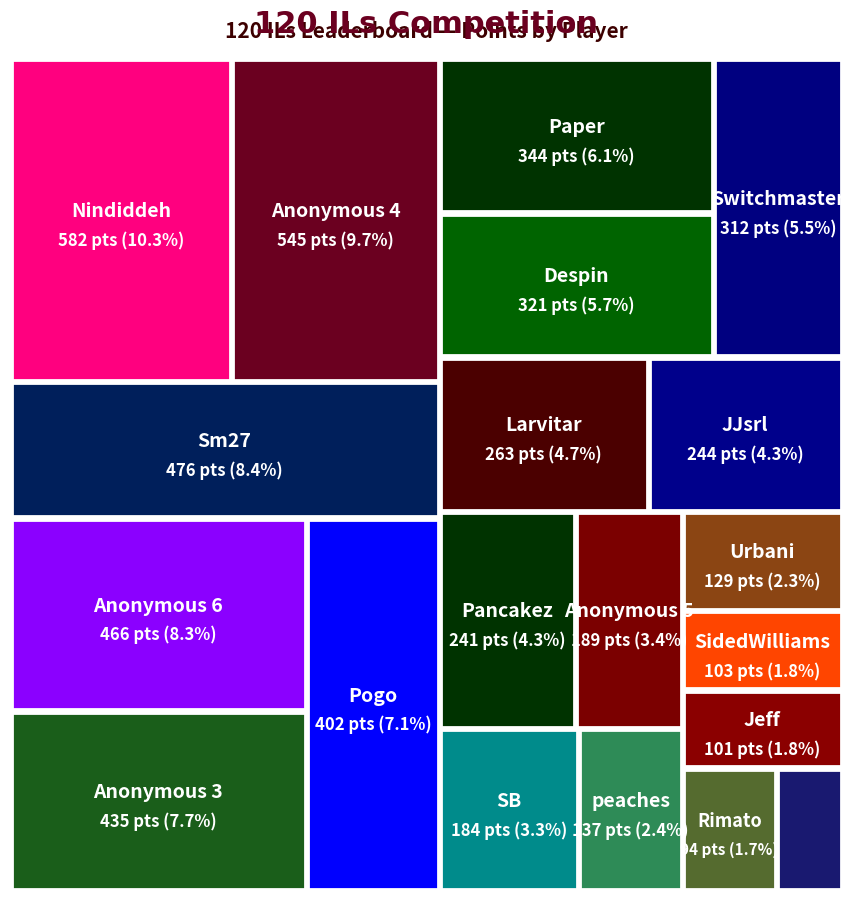

Reading right to left, what are all the values shown in this chart?

Noki=66	Rimato=94	Jeff=101	SidedWilliams=103	Urbani=129	peaches=137	SB=184	Anonymous 5=189	Pancakez=241	JJsrl=244	Larvitar=263	Switchmaster=312	Despin=321	Paper=344	Pogo=402	Anonymous 3=435	Anonymous 6=466	Sm27=476	Anonymous 4=545	Nindiddeh=582